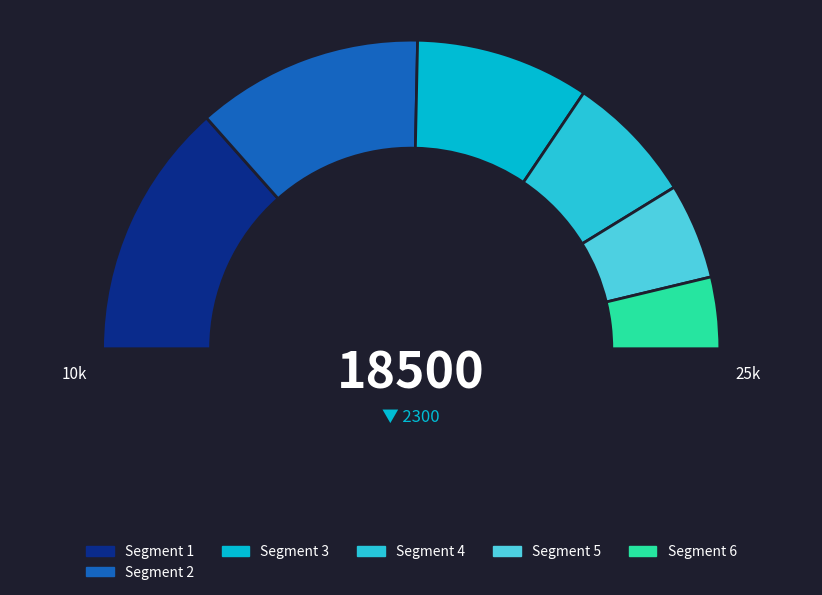

To the nearest percent, what portion does 0.05 represent?

27%